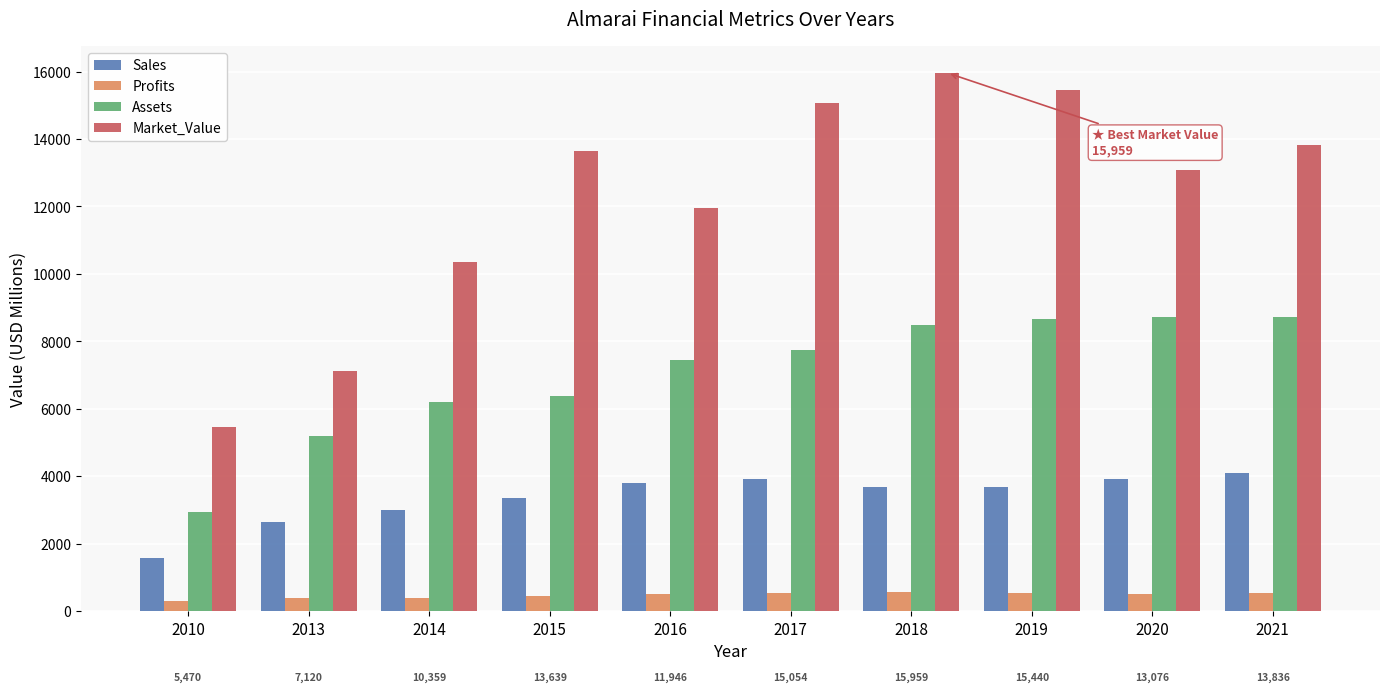

Is the value of Profits at 2013 greater than the value of Sales at 2018?

No